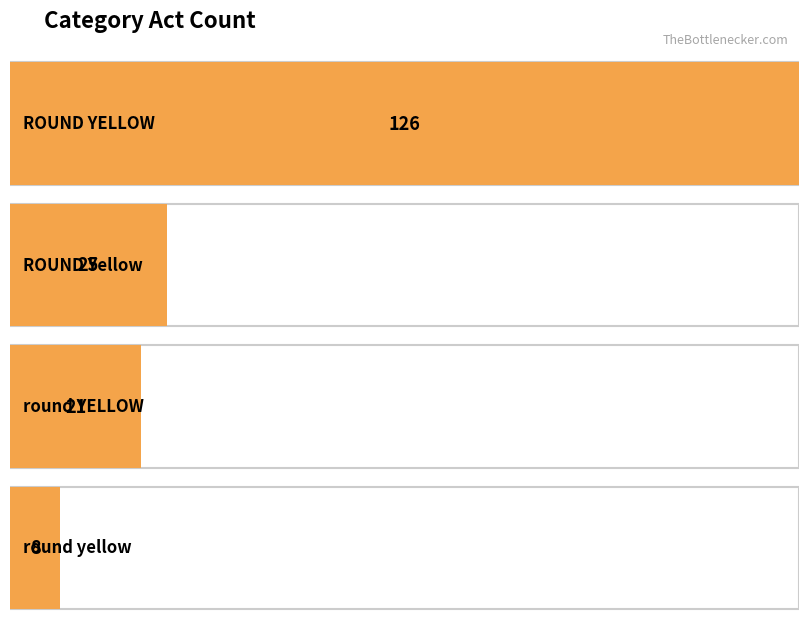

List the labels in order of value, largest first.

ROUND YELLOW, ROUND Yellow, round YELLOW, round yellow